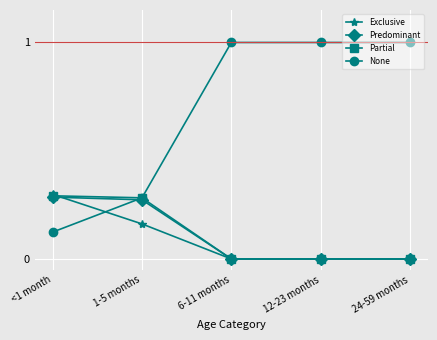

What are all the series names shown in the legend?

Exclusive, Predominant, Partial, None